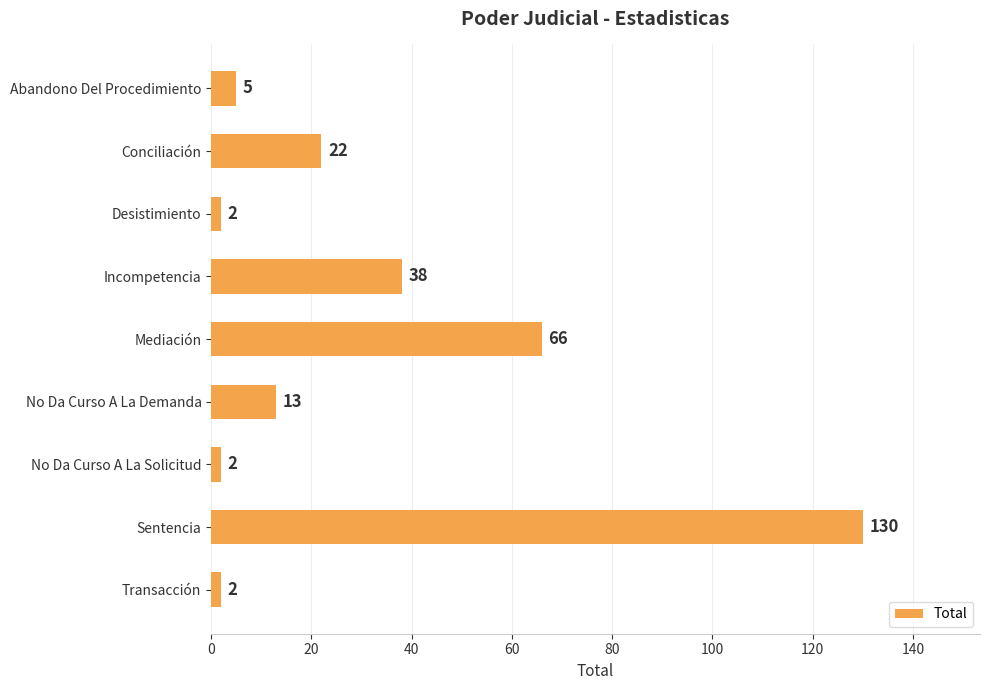

What is the label of the 7th bar from the top?

No Da Curso A La Solicitud